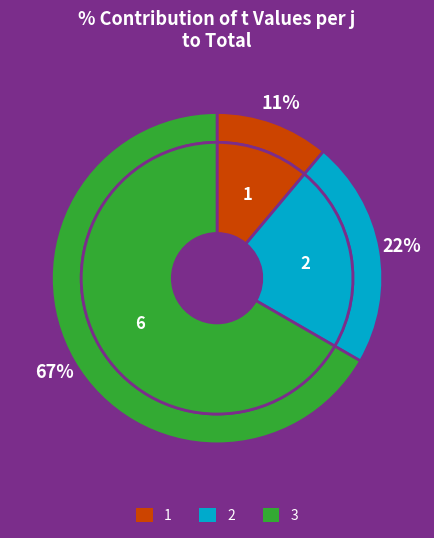

Do 2 and 1 together represent more than half of the pie?

No